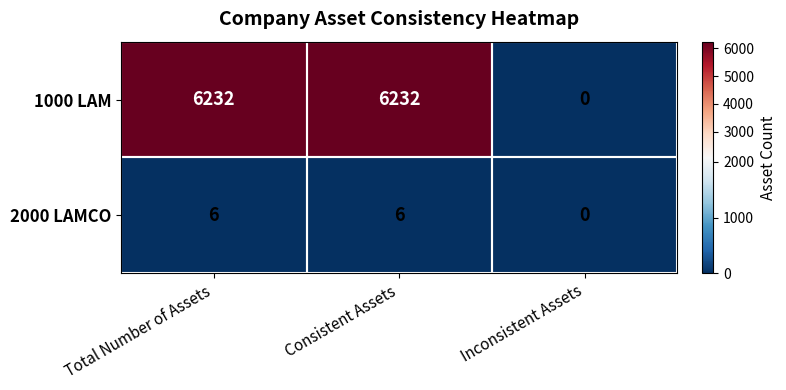

What is the greatest value displayed?

6232